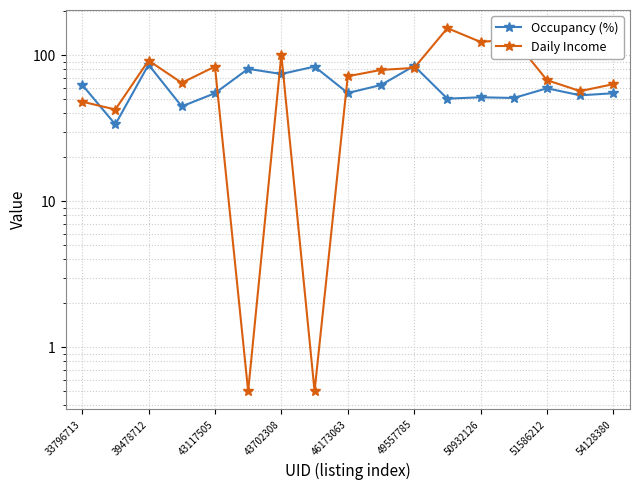

Does the chart display data point markers on the line(s)?

Yes